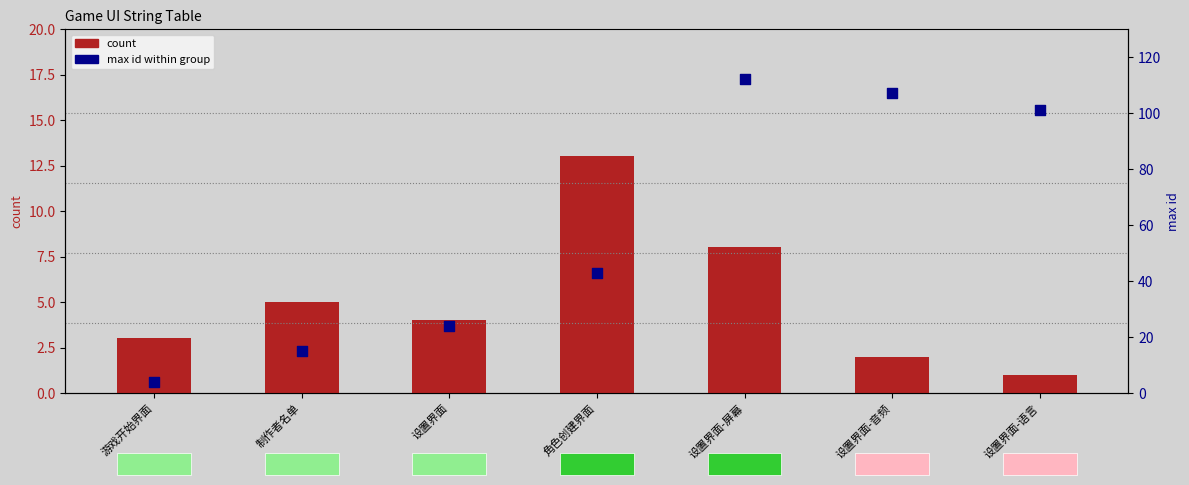

What are all the series names shown in the legend?

count, max id within group